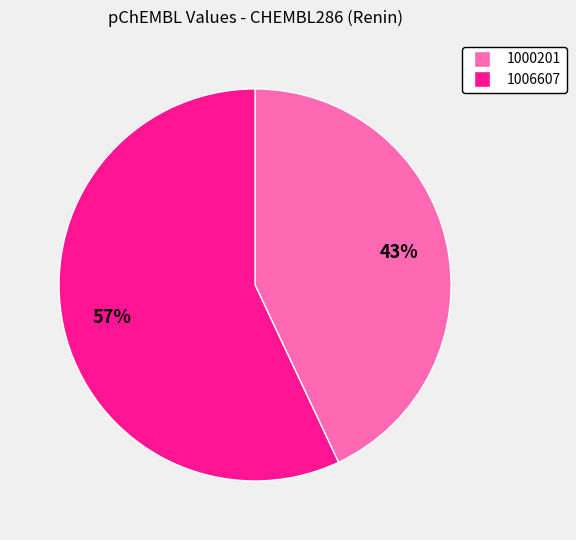

Is it true that 1006607 is 66% of the pie?

False